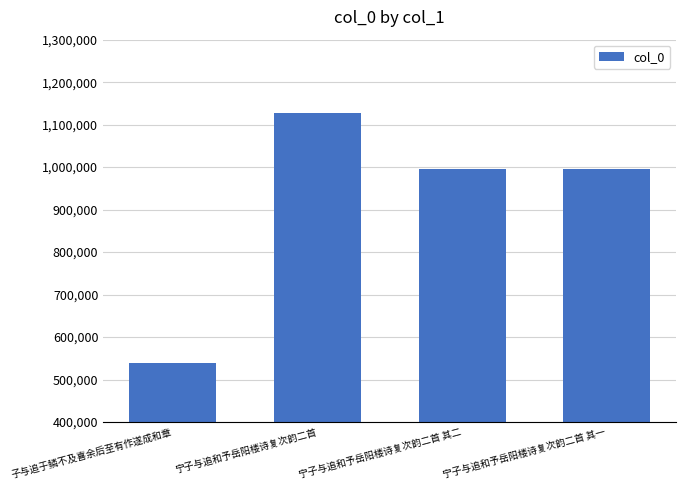

How many distinct data groups are displayed?

1